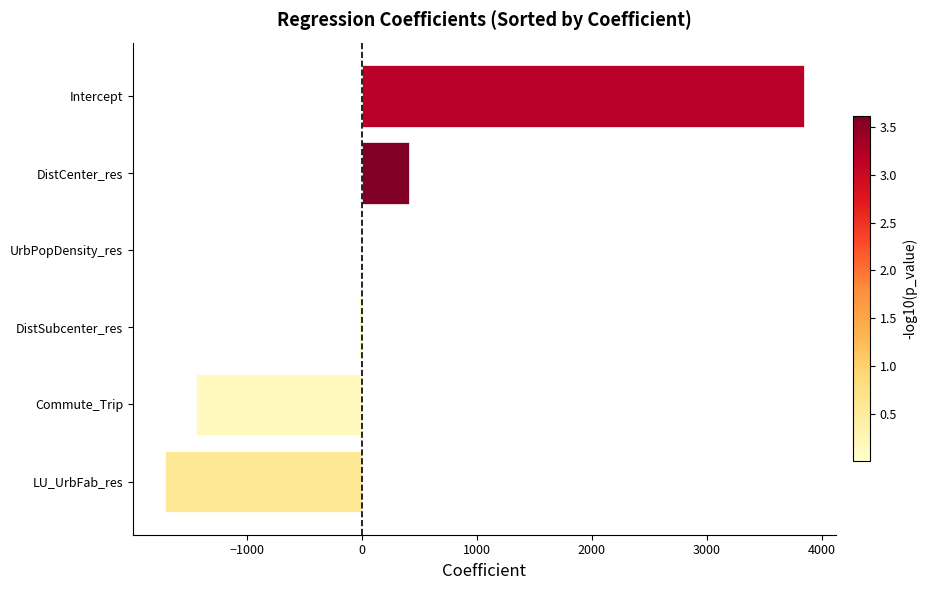

What is the sum of the values at LU_UrbFab_res and DistCenter_res?

-1307.3